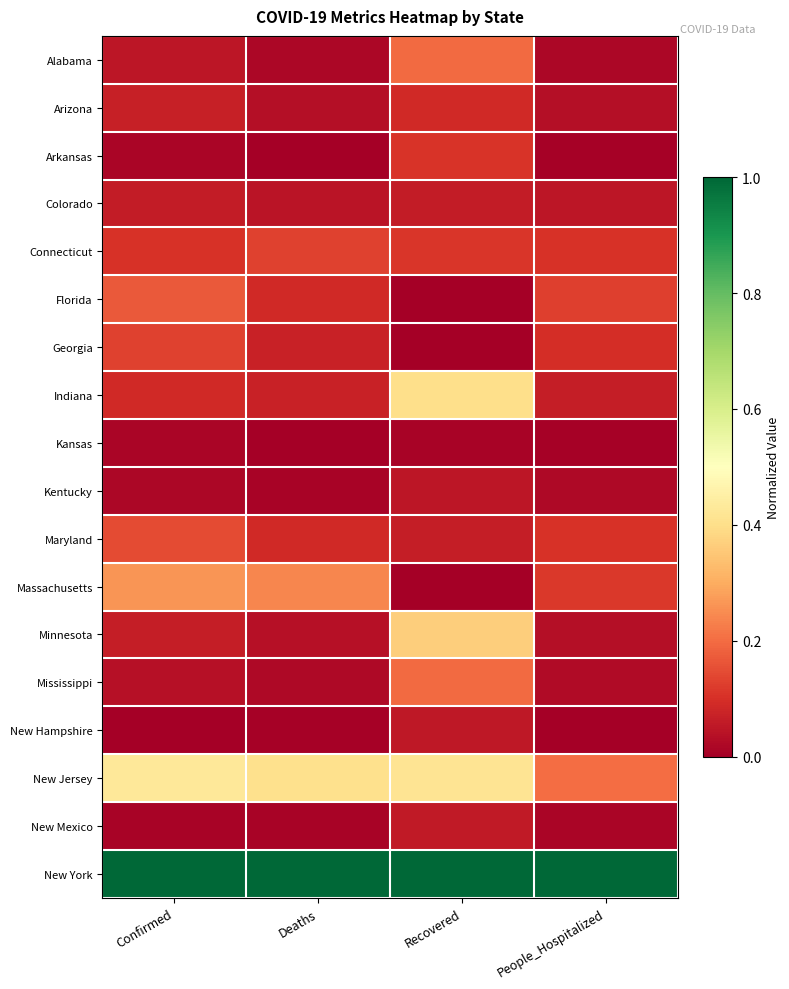

What is the spread (max minus min) of values at Deaths?

1.0